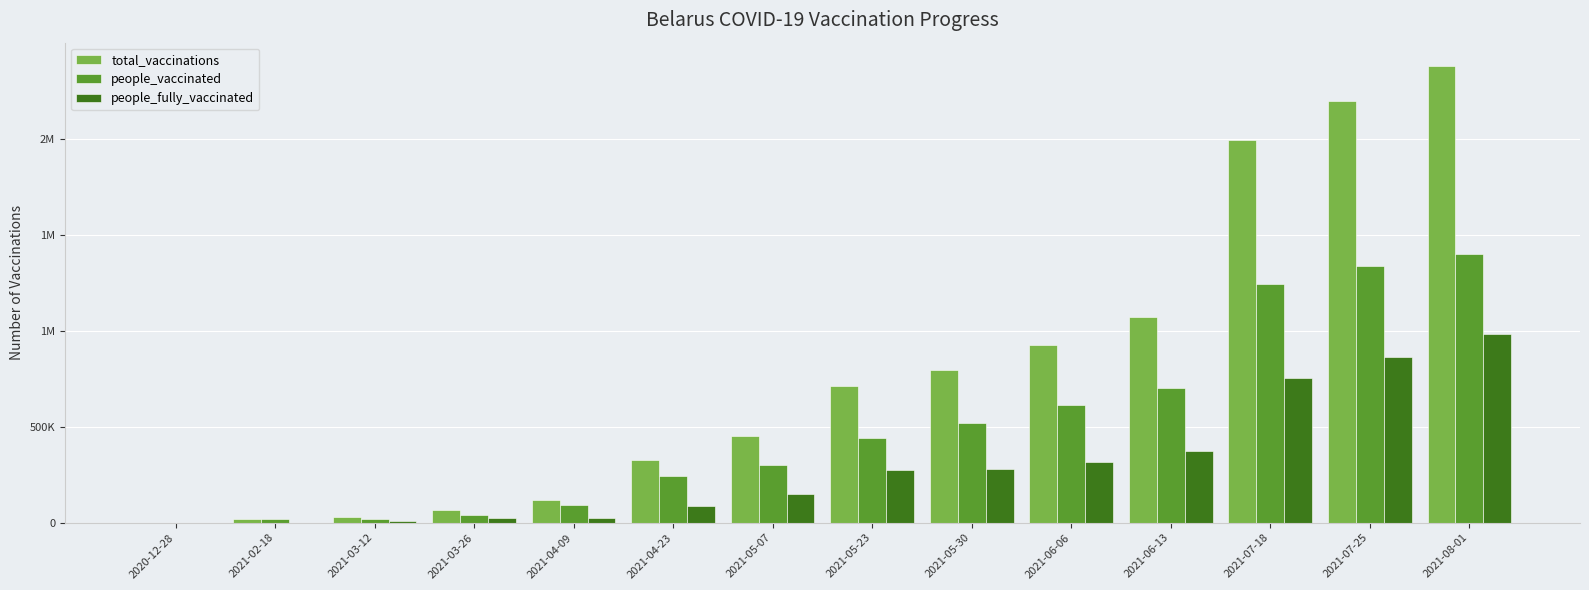

List the labels in order of people_vaccinated value, largest first.

2021-08-01, 2021-07-25, 2021-07-18, 2021-06-13, 2021-06-06, 2021-05-30, 2021-05-23, 2021-05-07, 2021-04-23, 2021-04-09, 2021-03-26, 2021-02-18, 2021-03-12, 2020-12-28